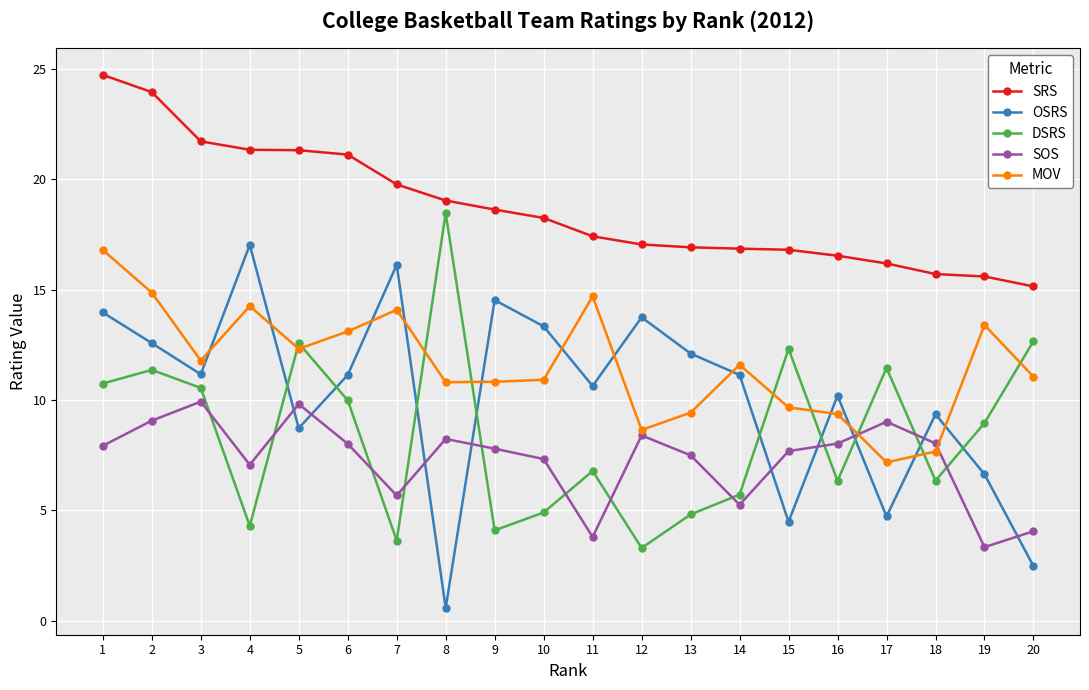

What is the minimum value for SRS?

15.2